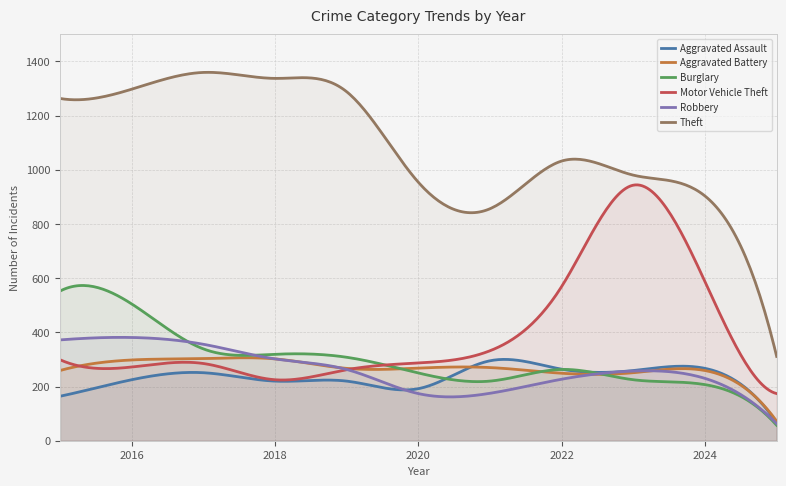

Reading left to right, what are all the values shown in this chart?

Aggravated Assault: 164	225	251	220	220	192	295	264	259	267	66
Aggravated Battery: 259	298	303	302	267	268	270	249	251	259	72
Burglary: 552	505	339	319	308	250	220	263	225	207	57
Motor Vehicle Theft: 299	272	285	225	262	287	332	569	943	587	174
Robbery: 372	381	356	302	263	174	175	227	257	230	63
Theft: 1263	1297	1359	1337	1288	954	856	1032	980	903	311